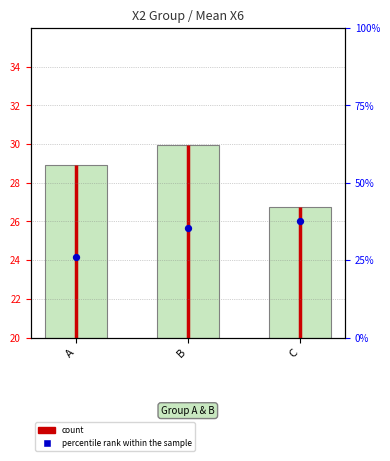

What is the ratio of the value at A to the value at B?

0.7